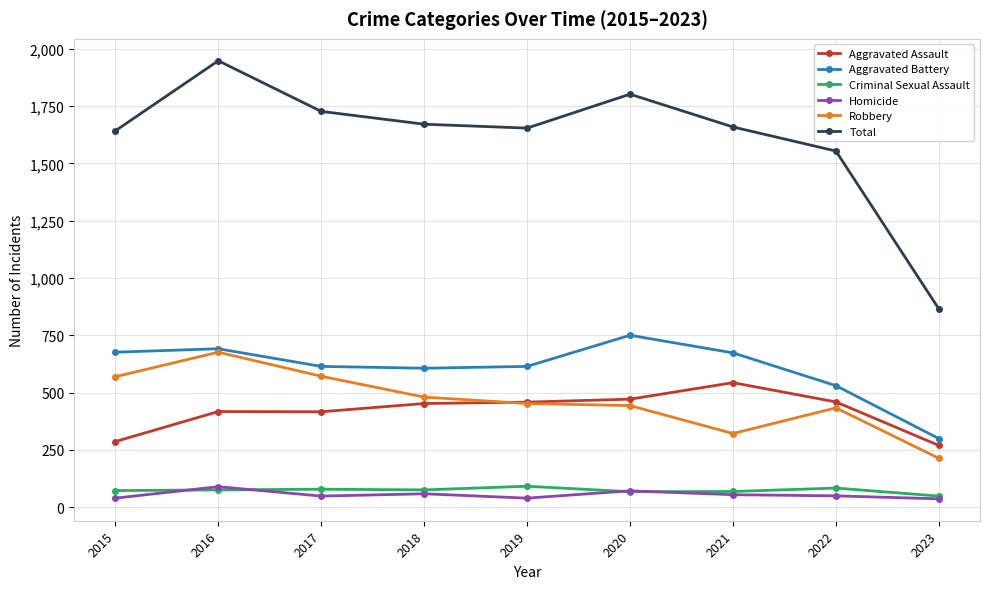

Is it true that Aggravated Battery equals 673 at 2021?

True